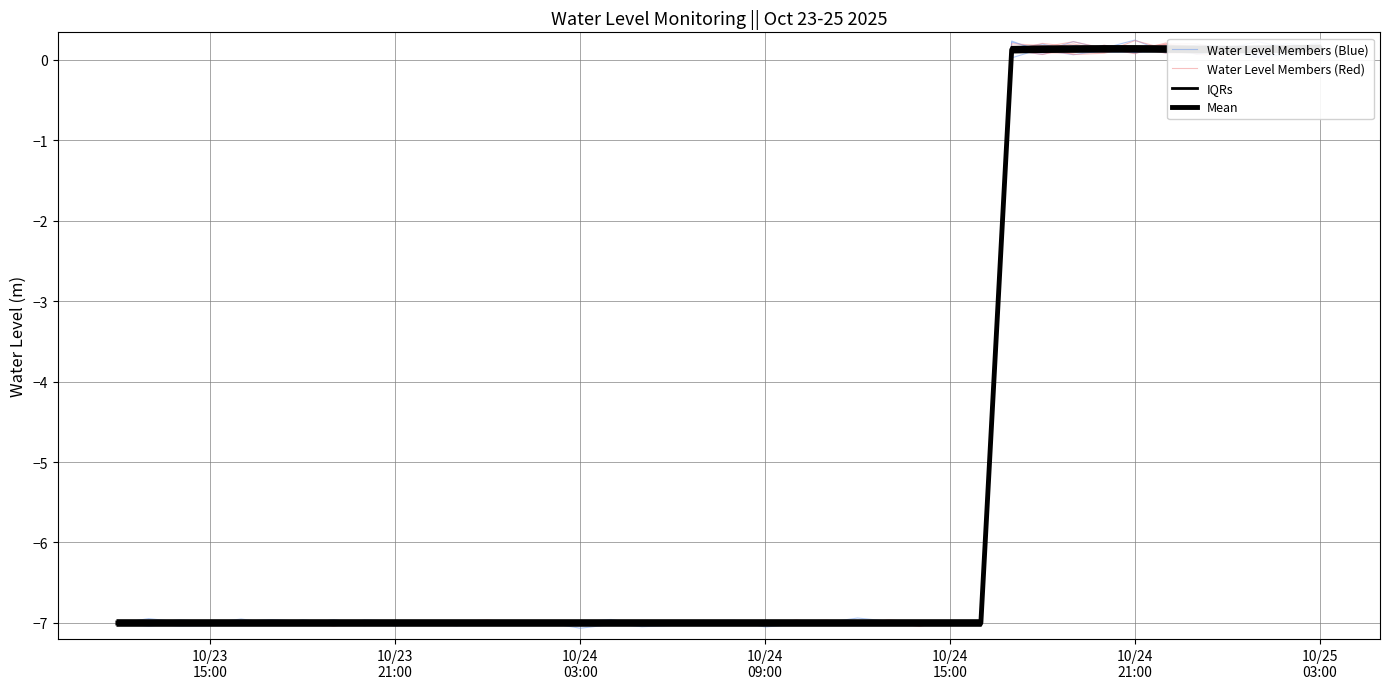

Is the value of IQRs at 31 greater than the value of Water Level Members (Blue) at 13?

Yes